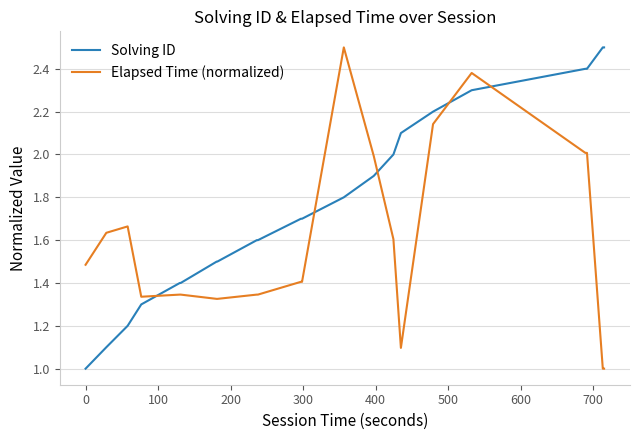

What is the difference between the maximum and minimum values in the Solving ID series?

1.5